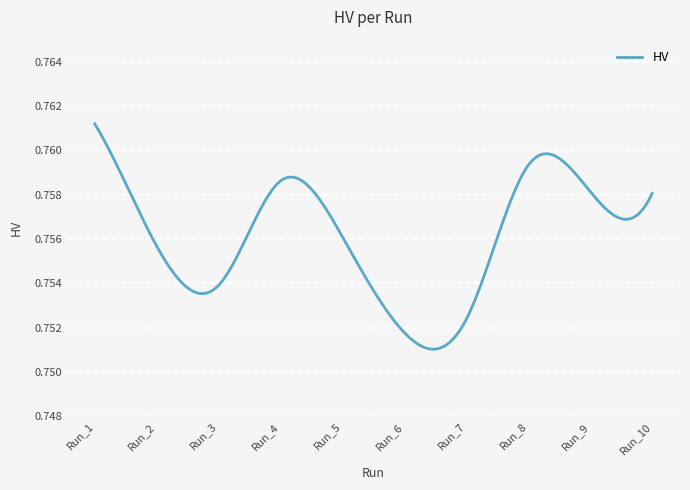

Where is the data nearest to the value 0?

Run_6